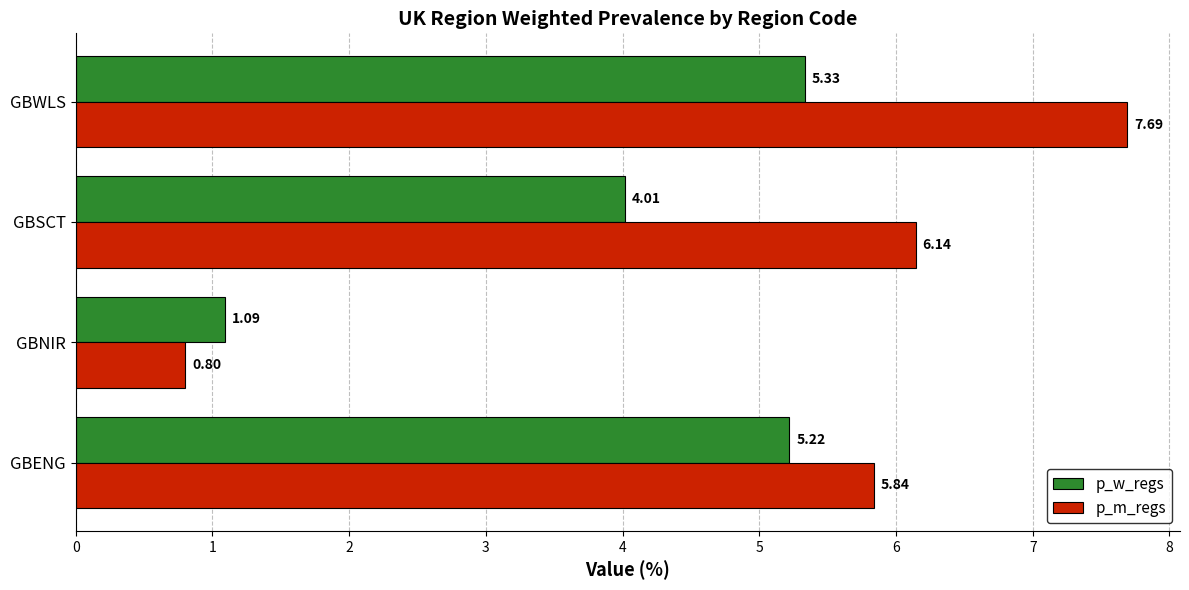

How many data points in p_m_regs are above 6?

2